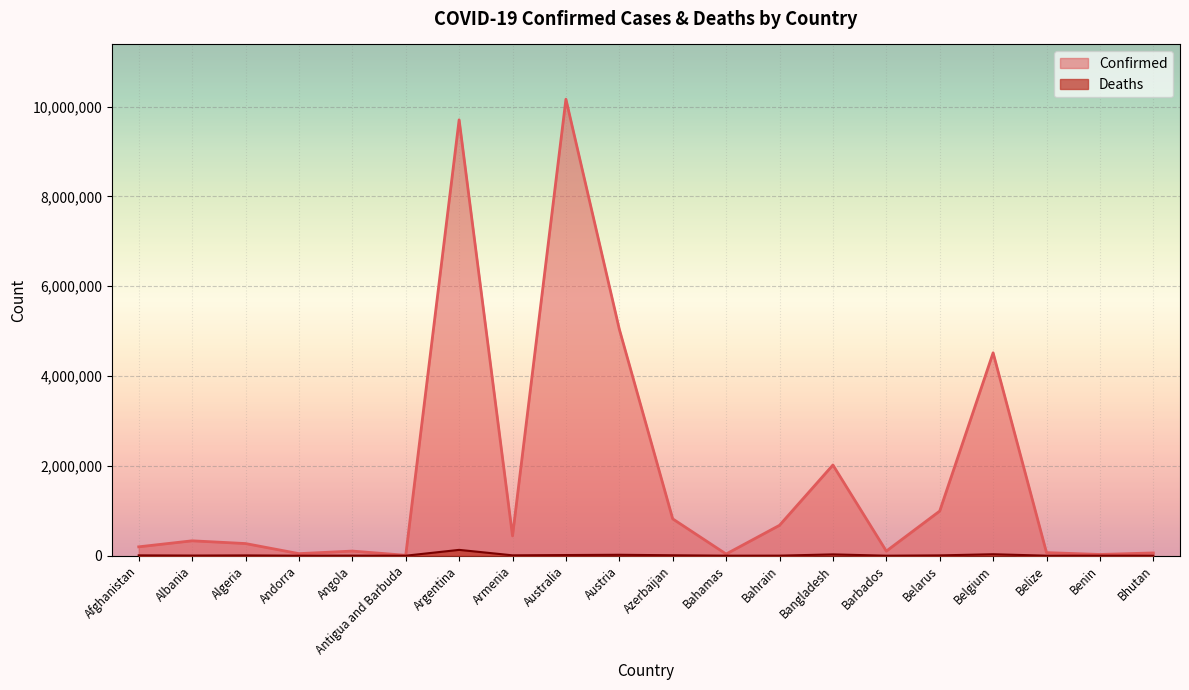

How many values in the Deaths series are below 6879?

10